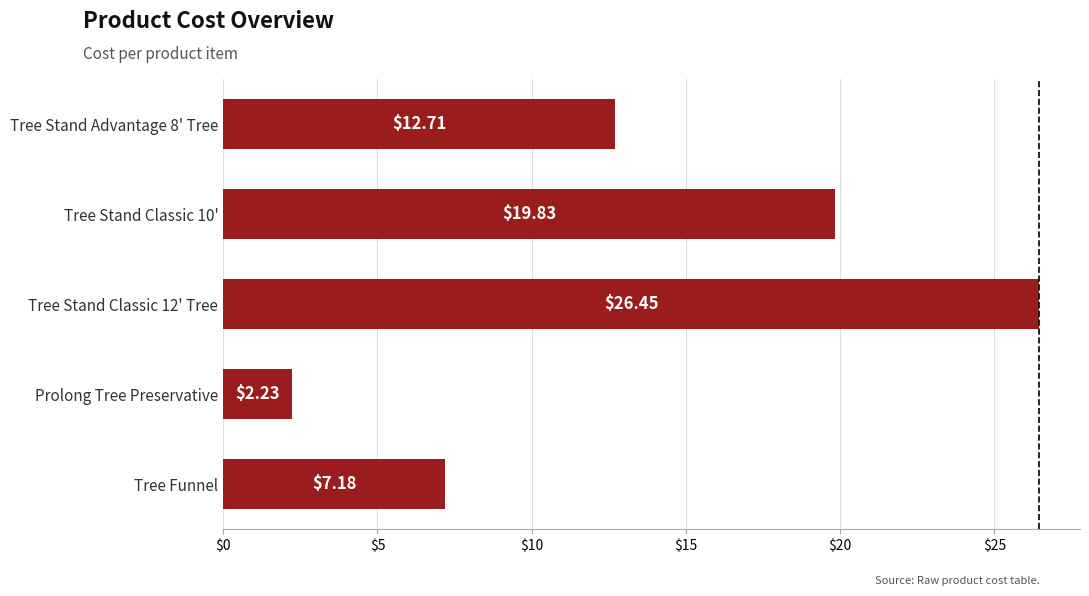

At which category does the chart reach its peak across all series?

Tree Stand Classic 12' Tree